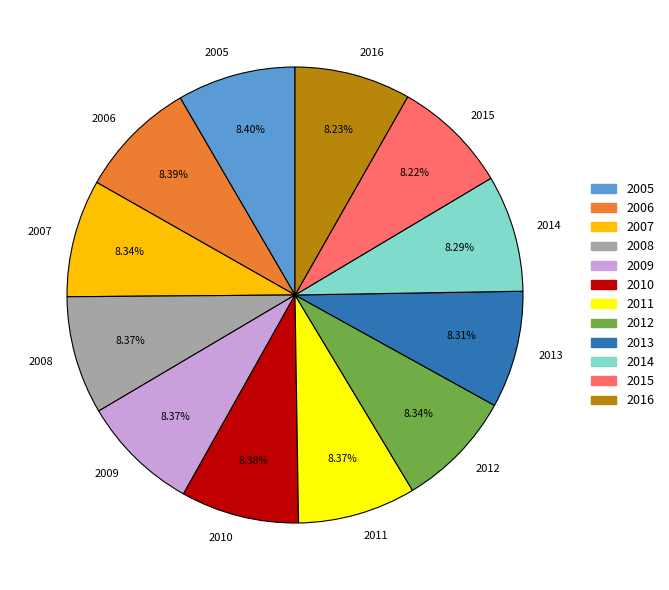

Does 2011 represent more than half of the total?

No